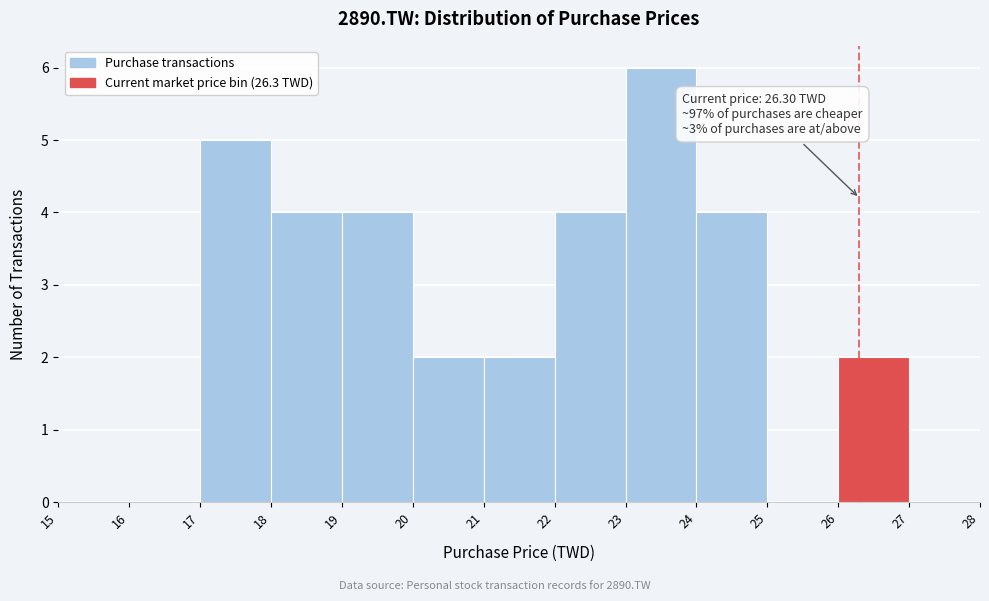

Over which range of the x-axis is the bar tallest?

23 to 24